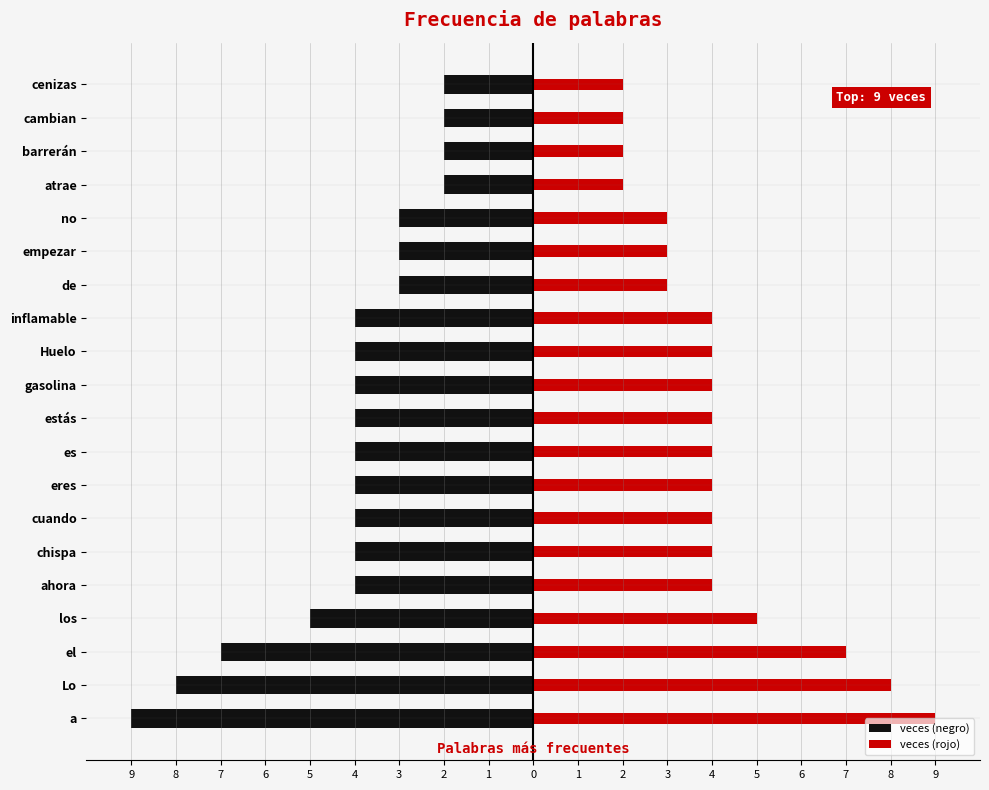

At how many categories does at least one series exceed -8?

20